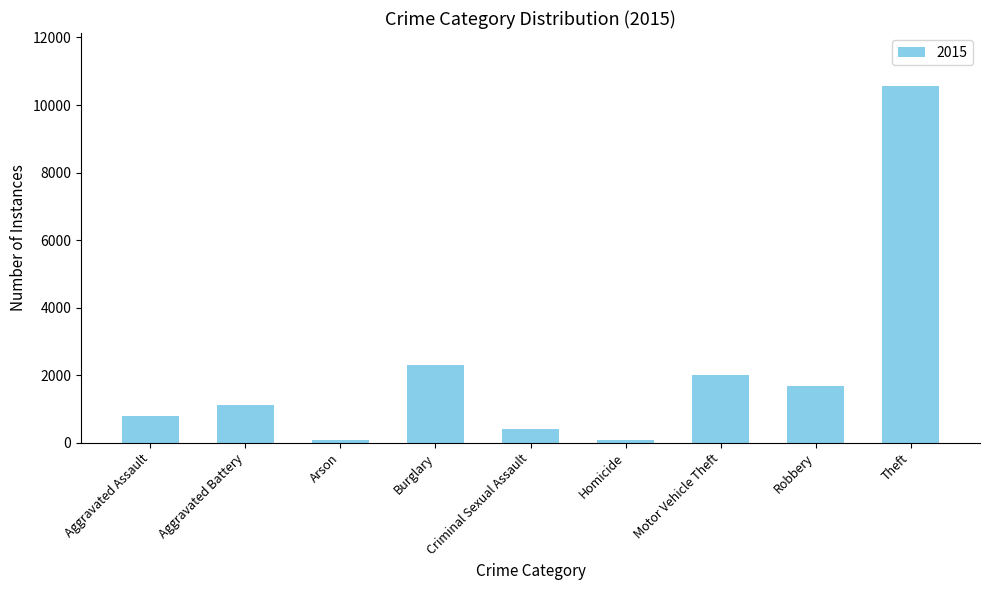

Approximately how many times larger is the value at Robbery compared to Motor Vehicle Theft?

0.8